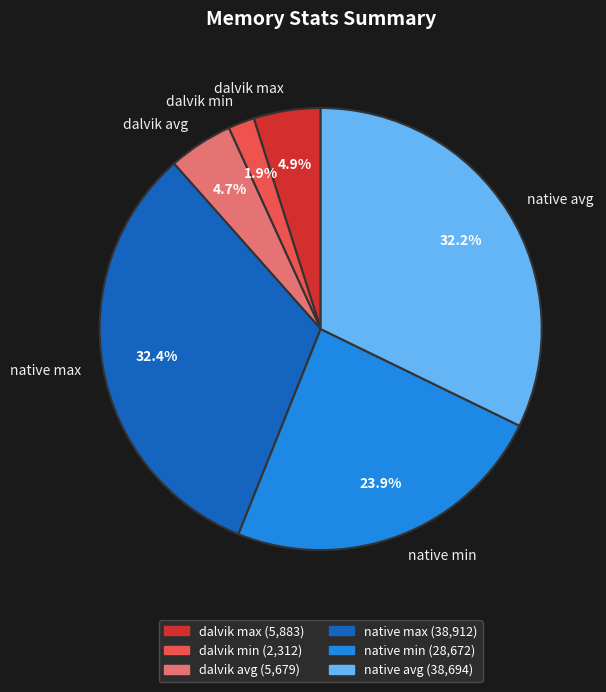

Which has a higher value, native min or dalvik min?

native min